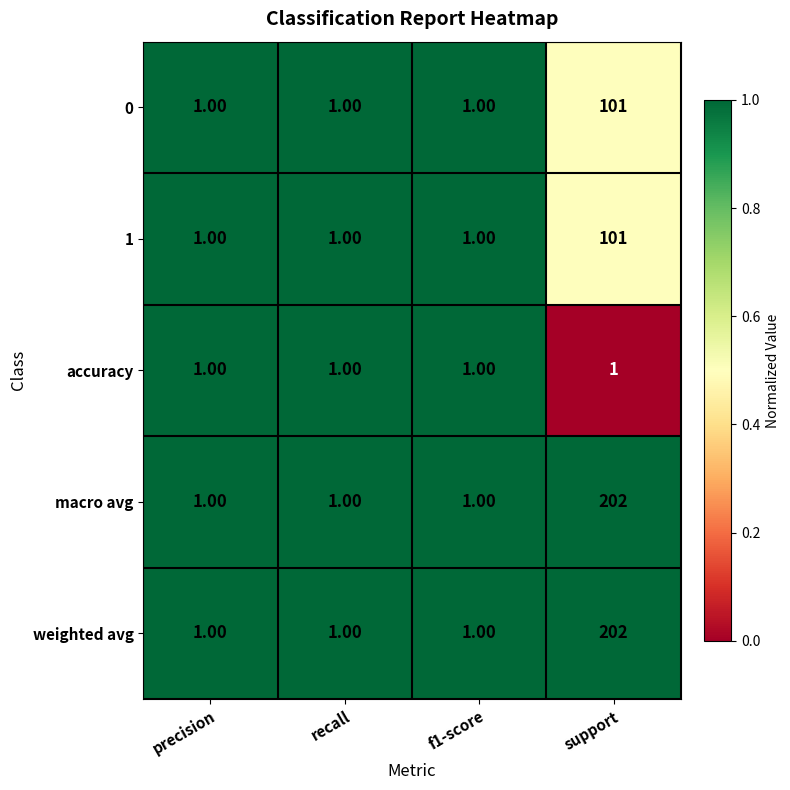

What is the total value across all series at support?

607